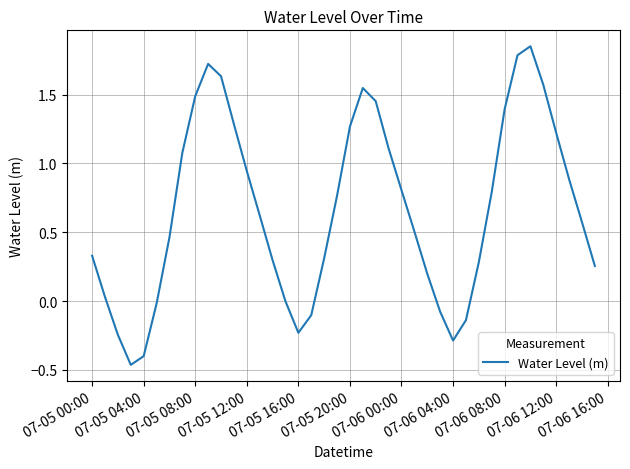

What is the change in value from 07-05 04:00 to 07-06 04:00?

+0.1